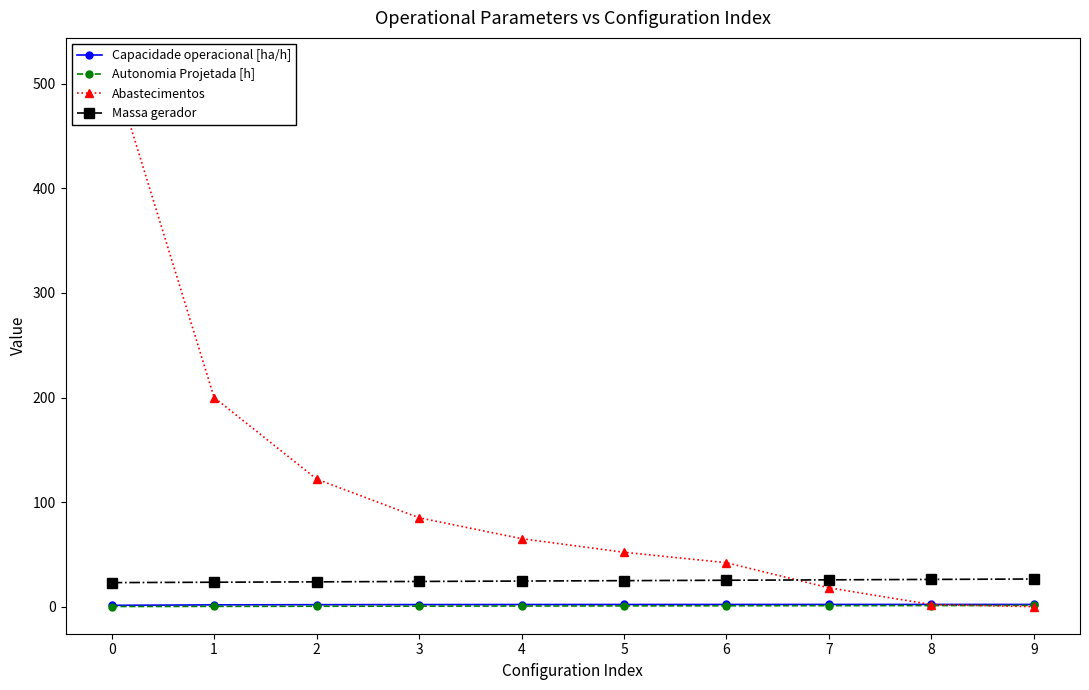

What is the difference between the second highest and second lowest values in the Abastecimentos series?

198.0